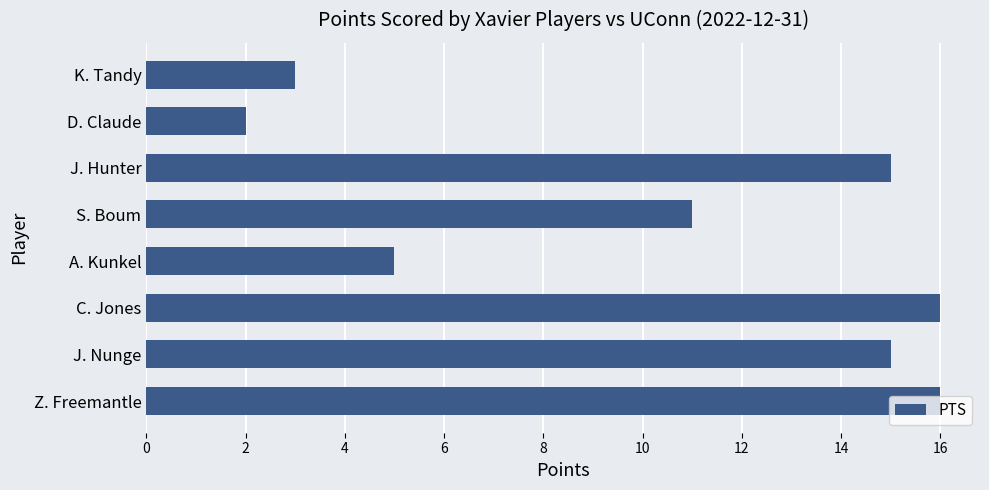

How many series are shown in this chart?

1